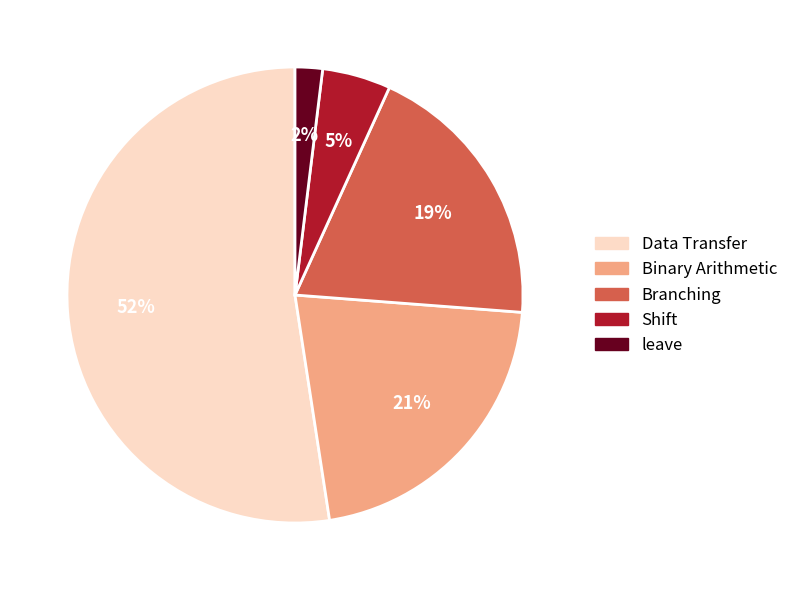

Is Shift the majority of the pie?

No